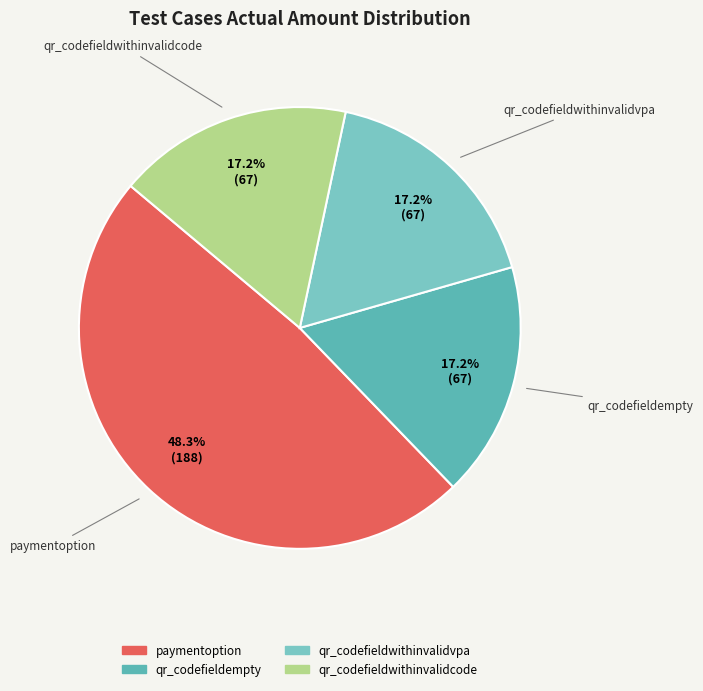

How many slices are in this pie chart?

4